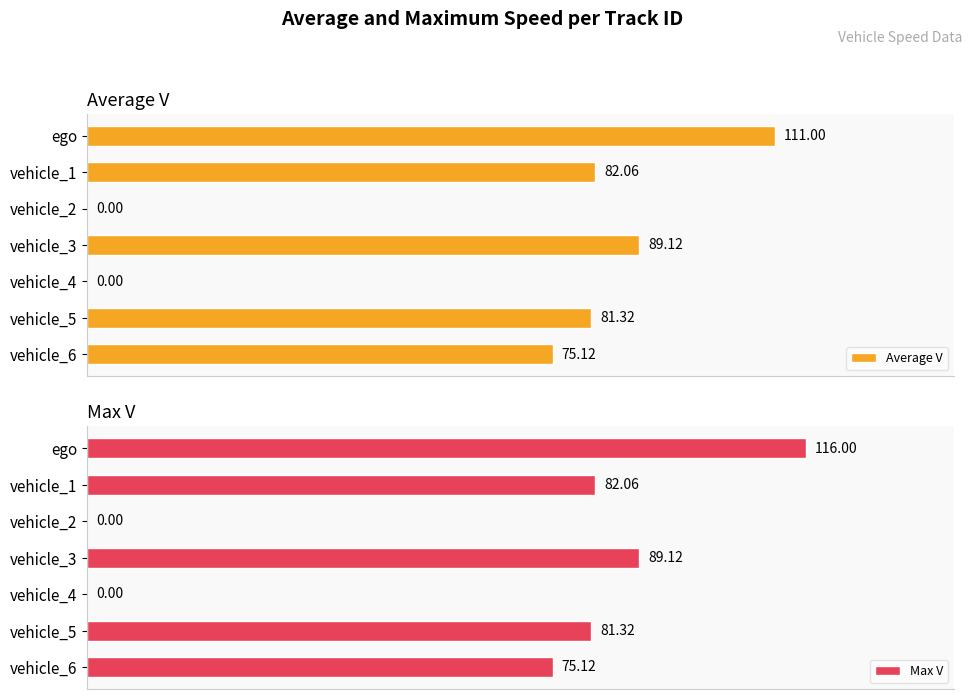

Reading right to left, list all the values displayed in this chart.

Average V: 75.1	81.3	0.0	89.1	0.0	82.1	111.0
Max V: 75.1	81.3	0.0	89.1	0.0	82.1	116.0